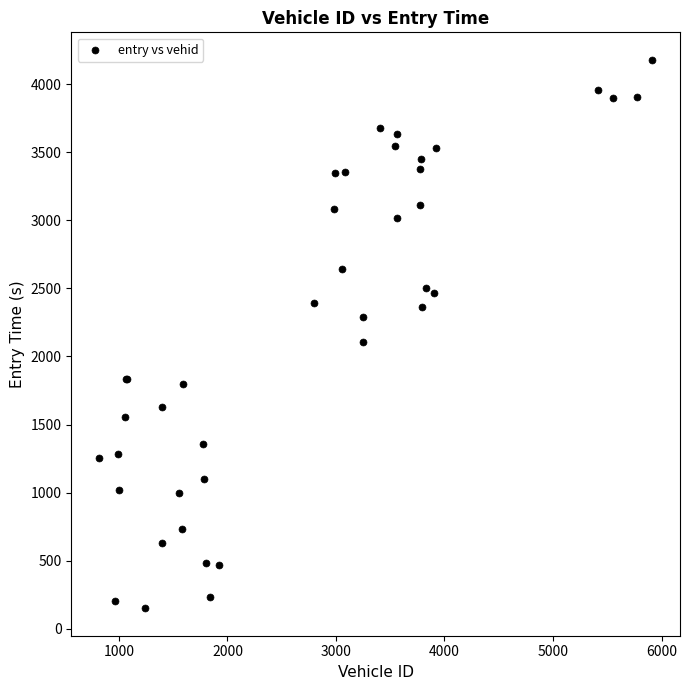

What Y value in the scatter plot is closest to 2165?

2108.5